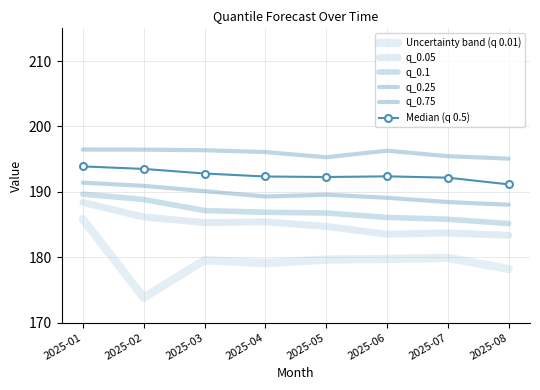

What are all the series names shown in the legend?

Uncertainty band (q 0.01), q_0.05, q_0.1, q_0.25, q_0.75, Median (q 0.5)